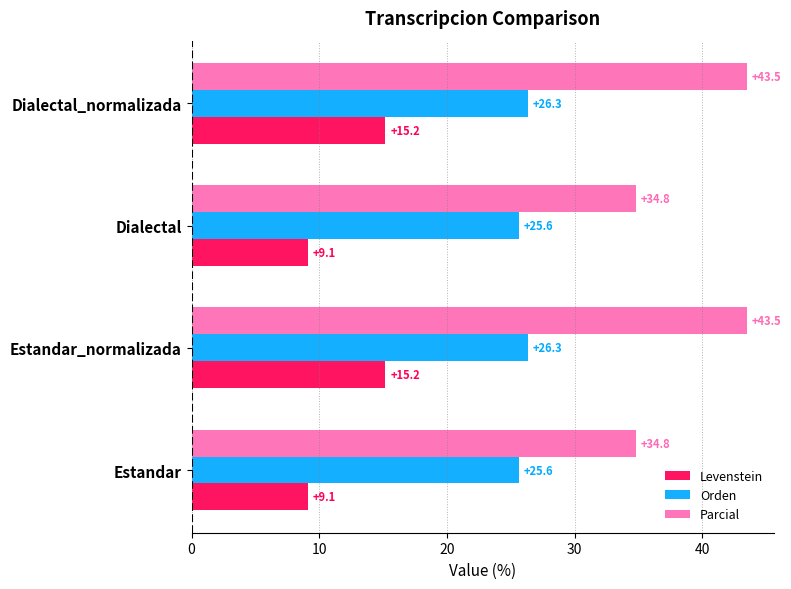

At how many categories does at least one series exceed 25?

4